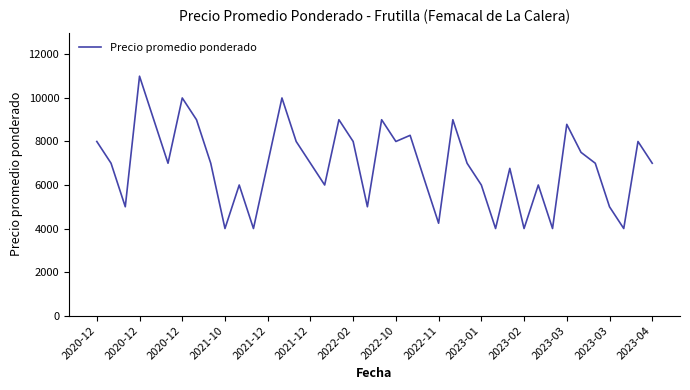

What is the minimum value shown in the chart?

4000